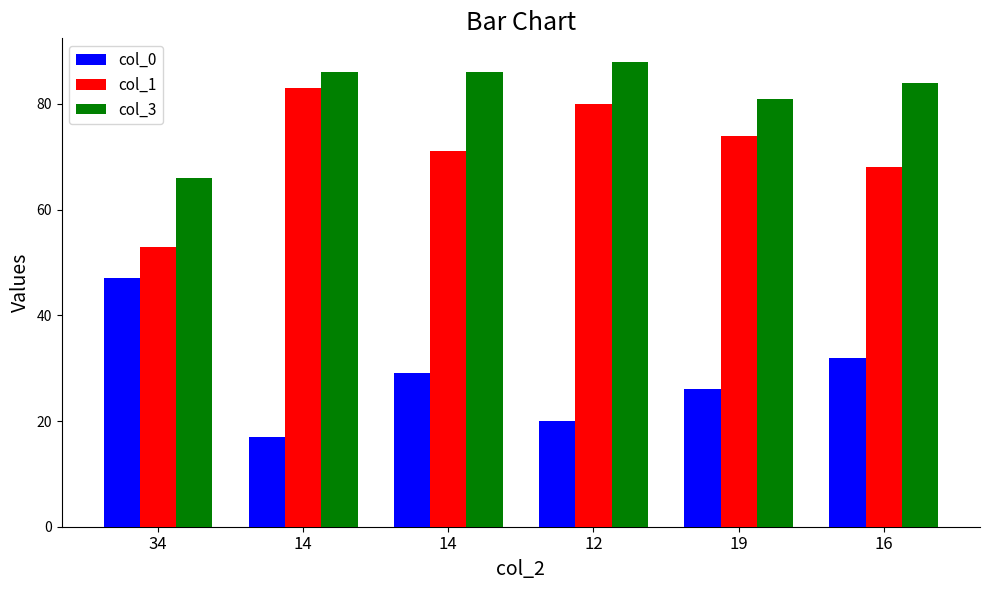

What are all the series names shown in the legend?

col_0, col_1, col_3